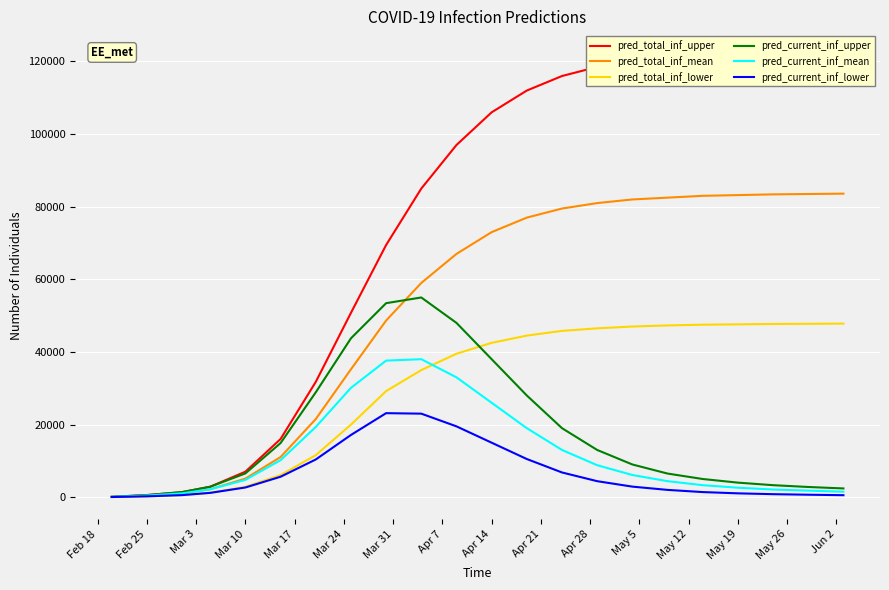

Between Apr 14 and May 26, which is larger?

May 26